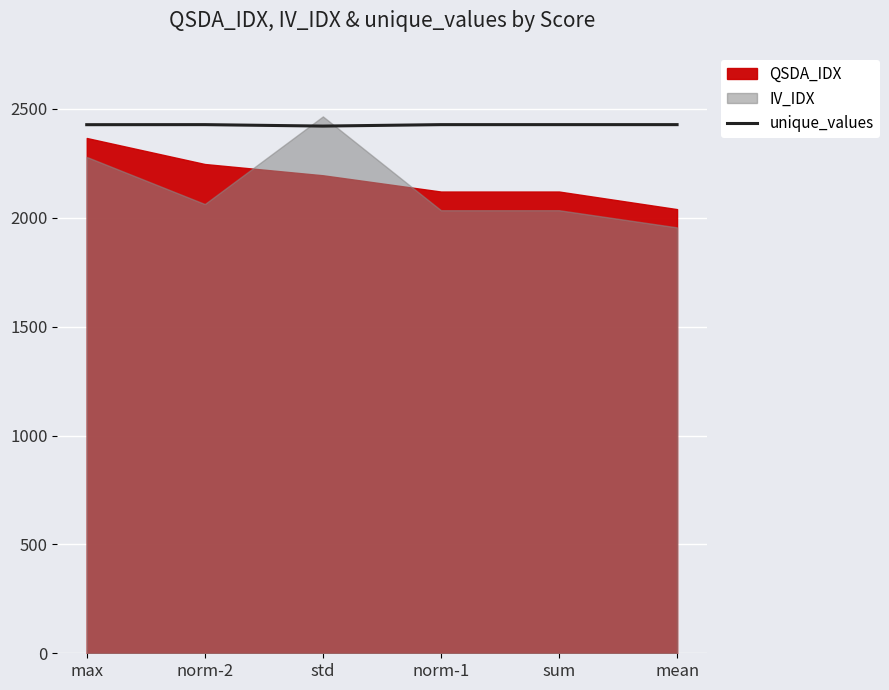

Read the unique_values value at sum.

2427.9